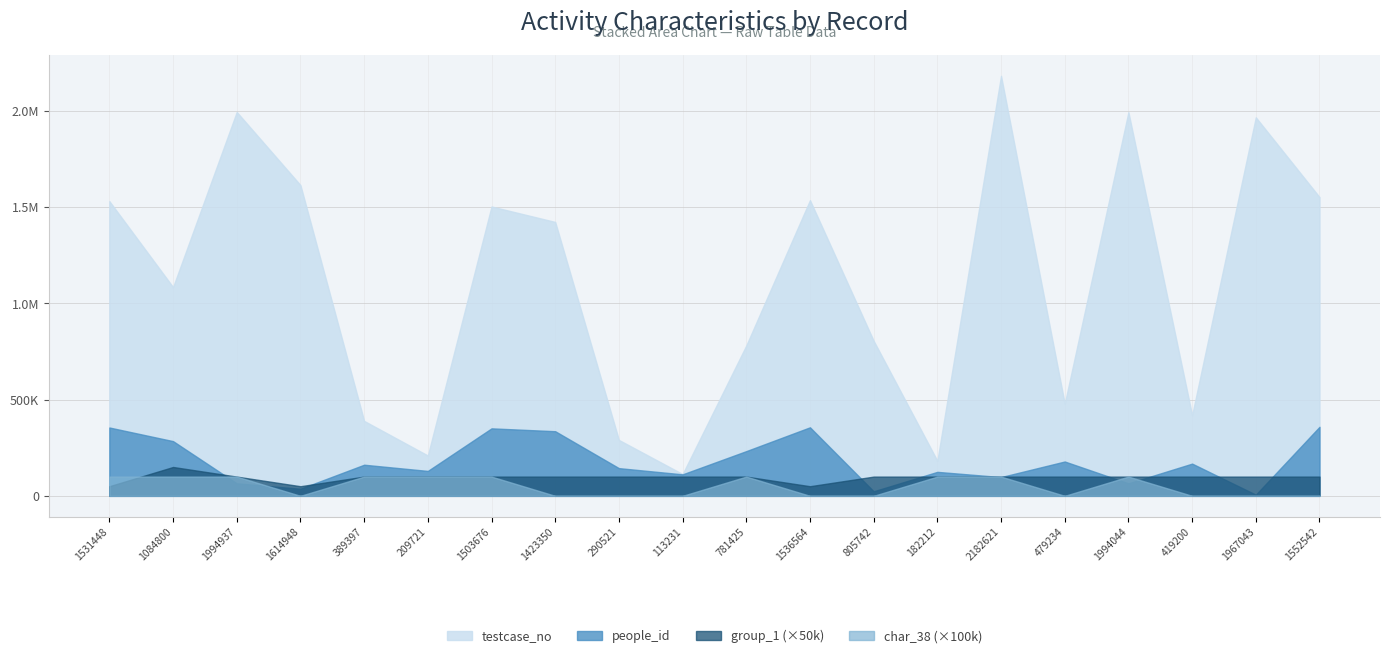

True or false: people_id has a value of 77590 at 1503676.

False